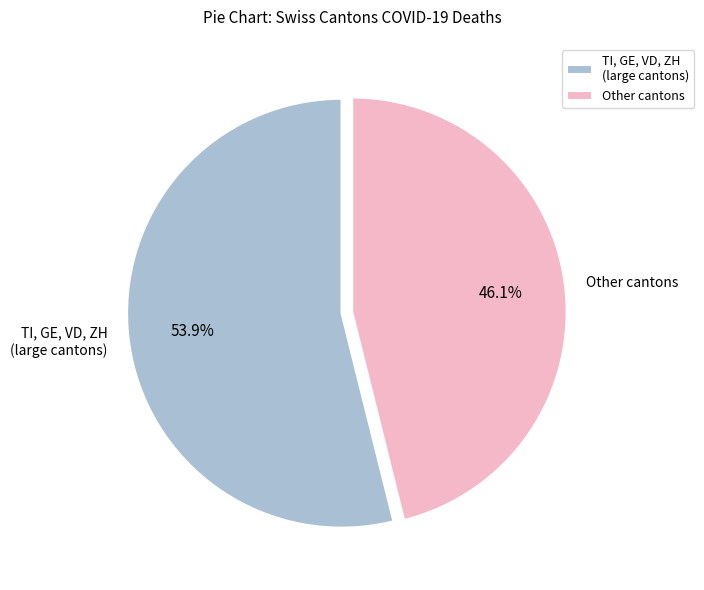

What is the smallest slice in the pie chart?

Other cantons